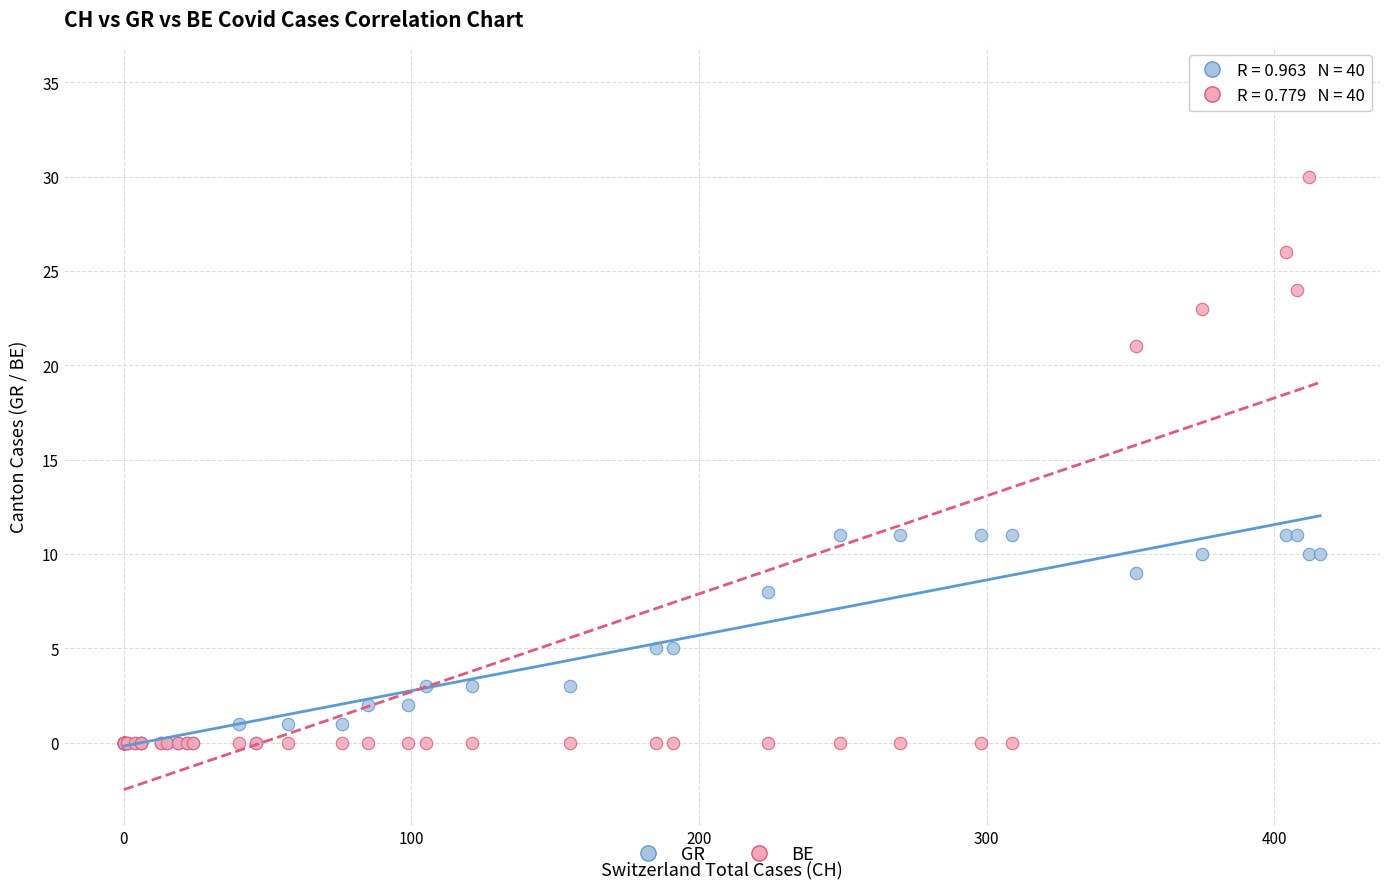

Across all series, what Y value is closest to 17?

21